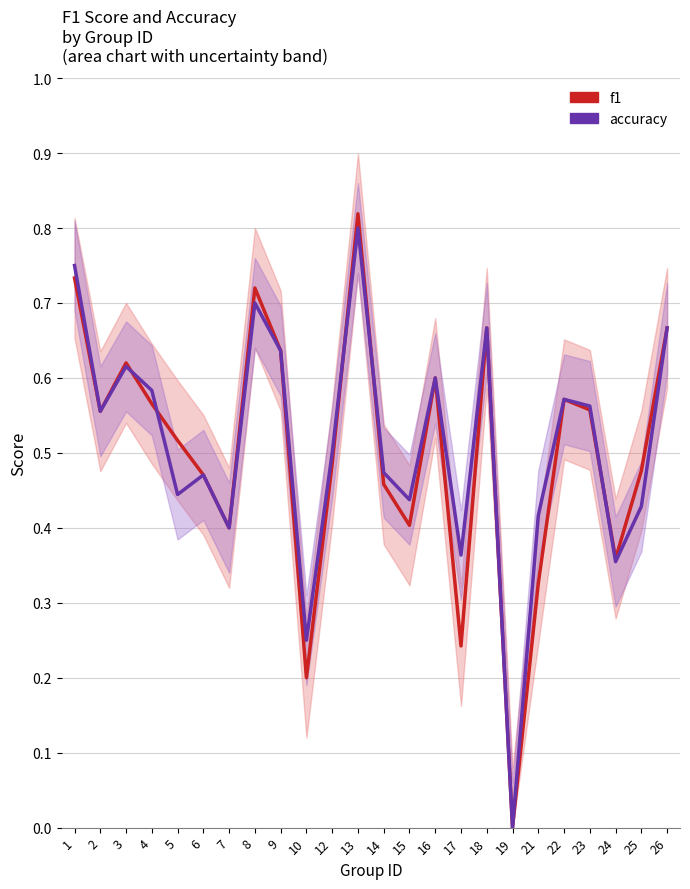

Where do accuracy and f1 first cross each other?

3 and 4